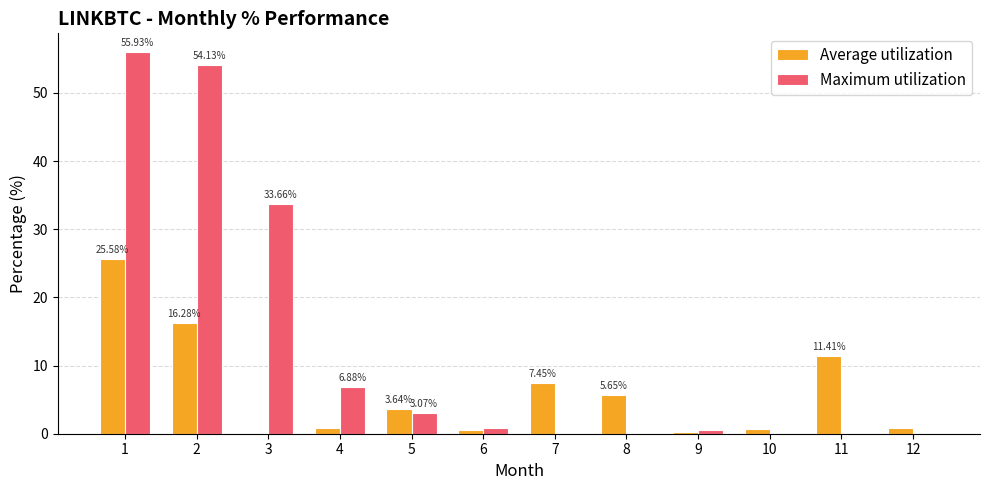

How many groups of bars are there?

12